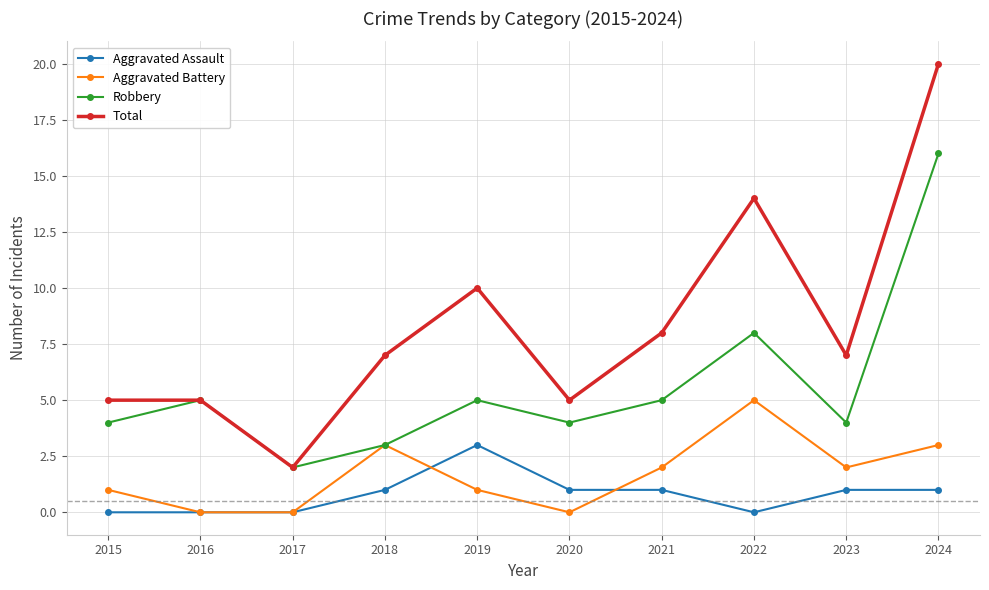

What is the average value of the Aggravated Battery series?

2